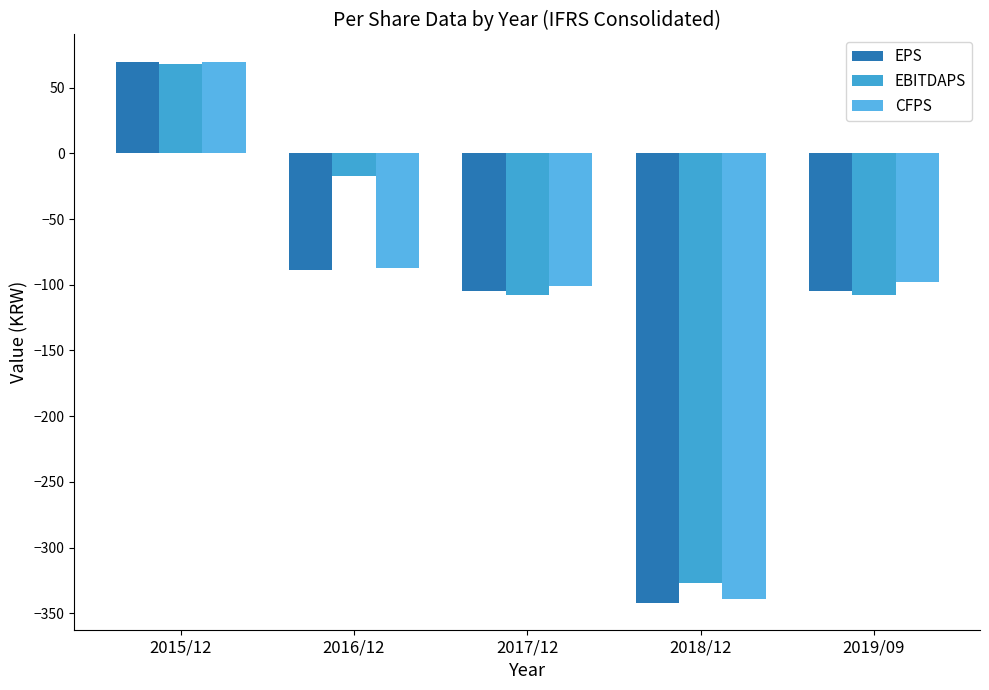

What is the spread (max minus min) of values at 2015/12?

2